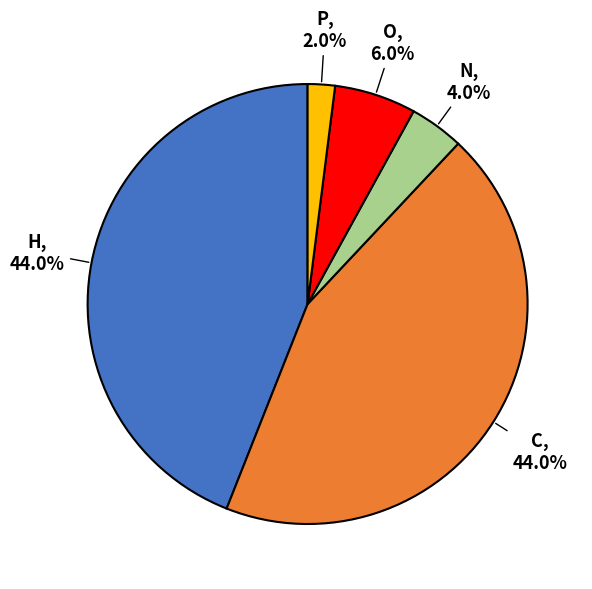

Is there a majority slice in this chart?

No